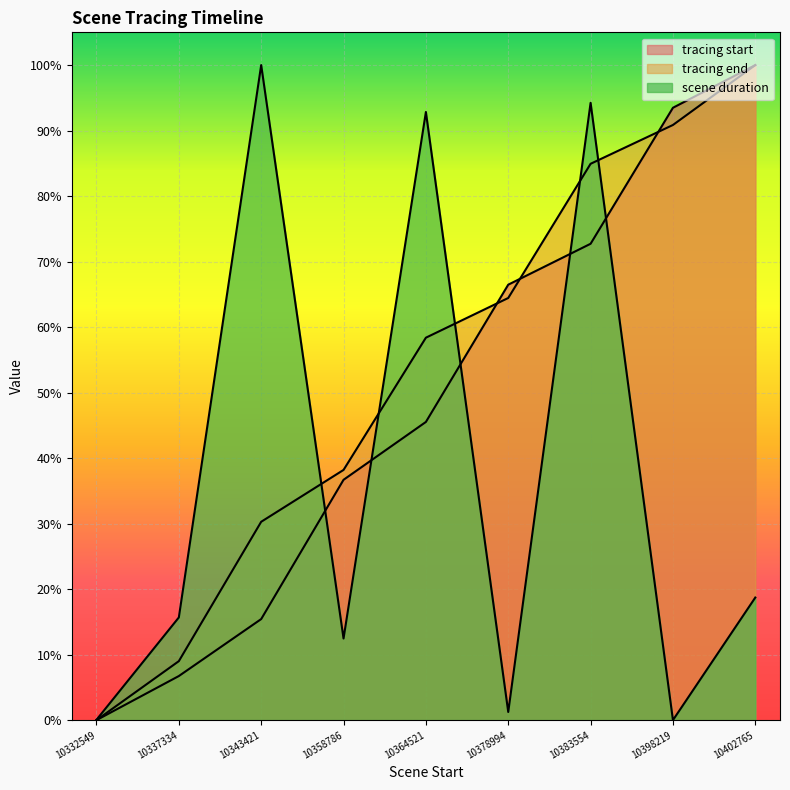

Reading right to left, extract all data points from this chart.

tracing start: 10402765=1.0	10398219=0.9	10383554=0.7	10378994=0.7	10364521=0.5	10358786=0.4	10343421=0.2	10337334=0.1	10332549=0.0
tracing end: 10402765=1.0	10398219=0.9	10383554=0.8	10378994=0.6	10364521=0.6	10358786=0.4	10343421=0.3	10337334=0.1	10332549=0.0
scene duration: 10402765=0.2	10398219=0.0	10383554=0.9	10378994=0.0	10364521=0.9	10358786=0.1	10343421=1.0	10337334=0.2	10332549=0.0